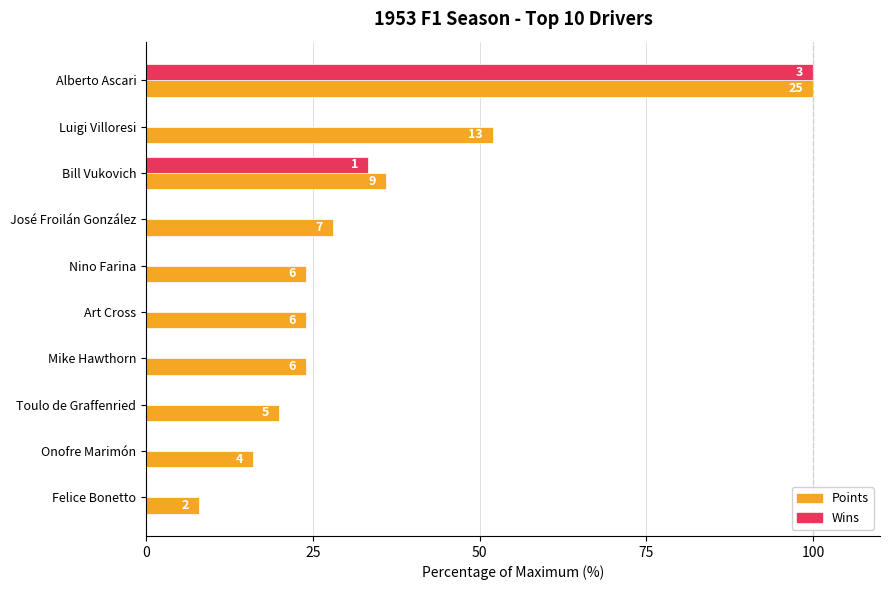

What are all the series names shown in the legend?

Points, Wins